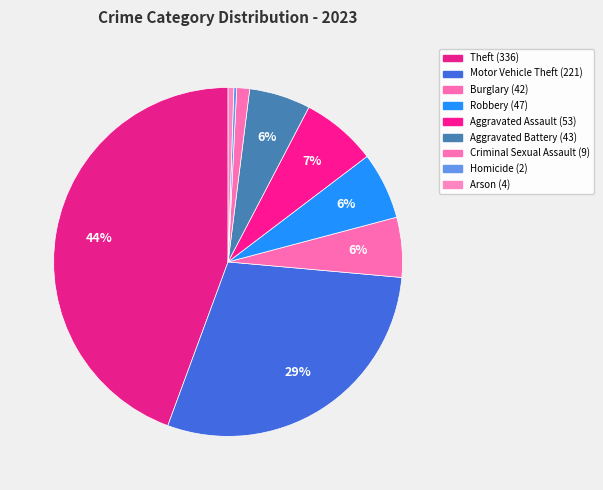

What is the smallest slice in the pie chart?

Homicide